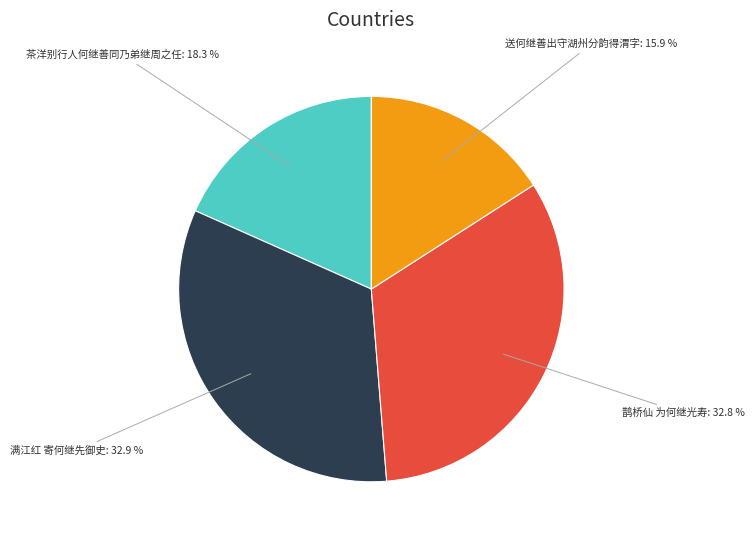

Is there any slice that represents more than half of the pie?

No